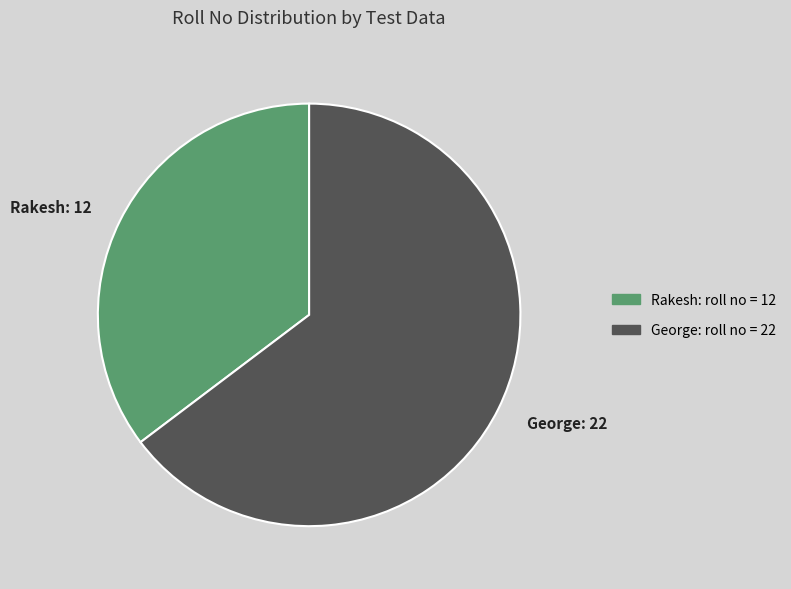

How many slices are in this pie chart?

2